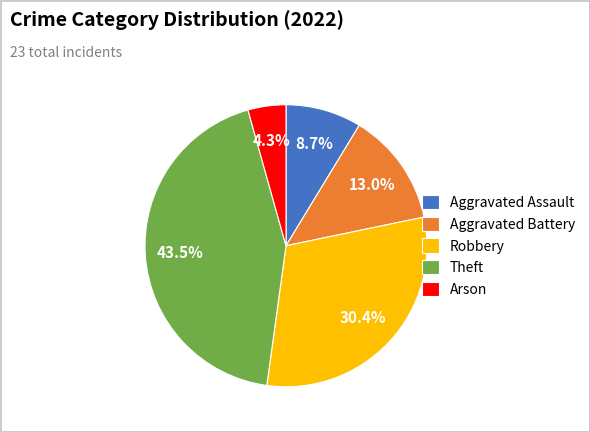

How many segments does this pie chart have?

5